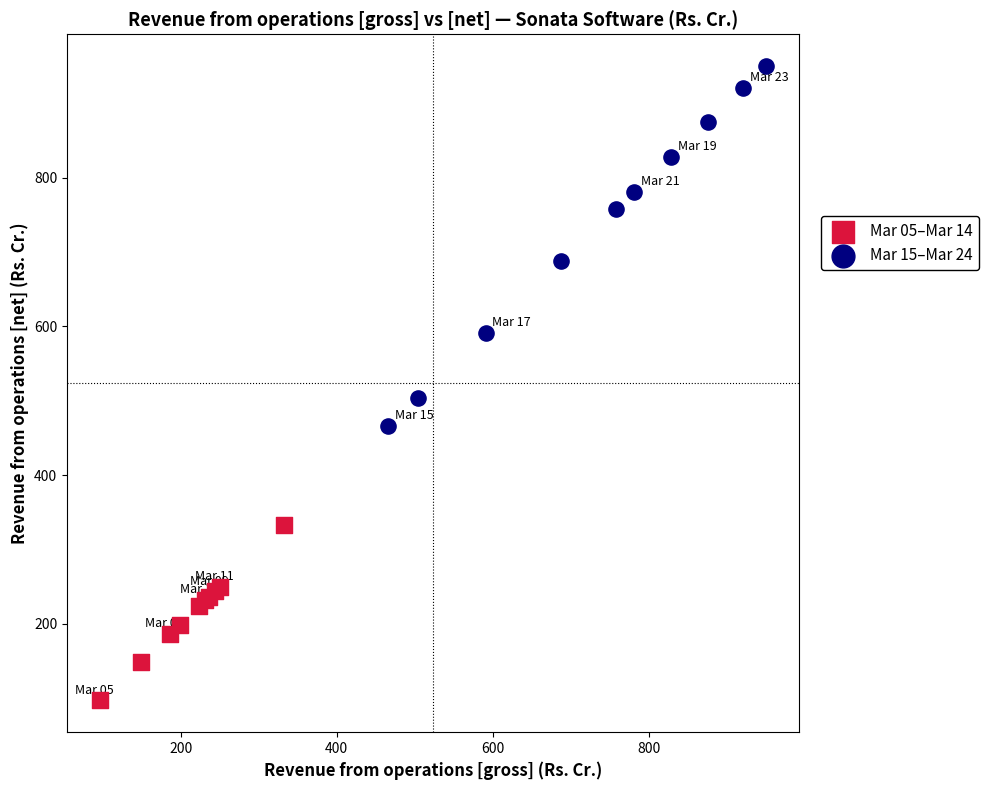

Which series contains the lowest Y value?

Mar 05–Mar 14